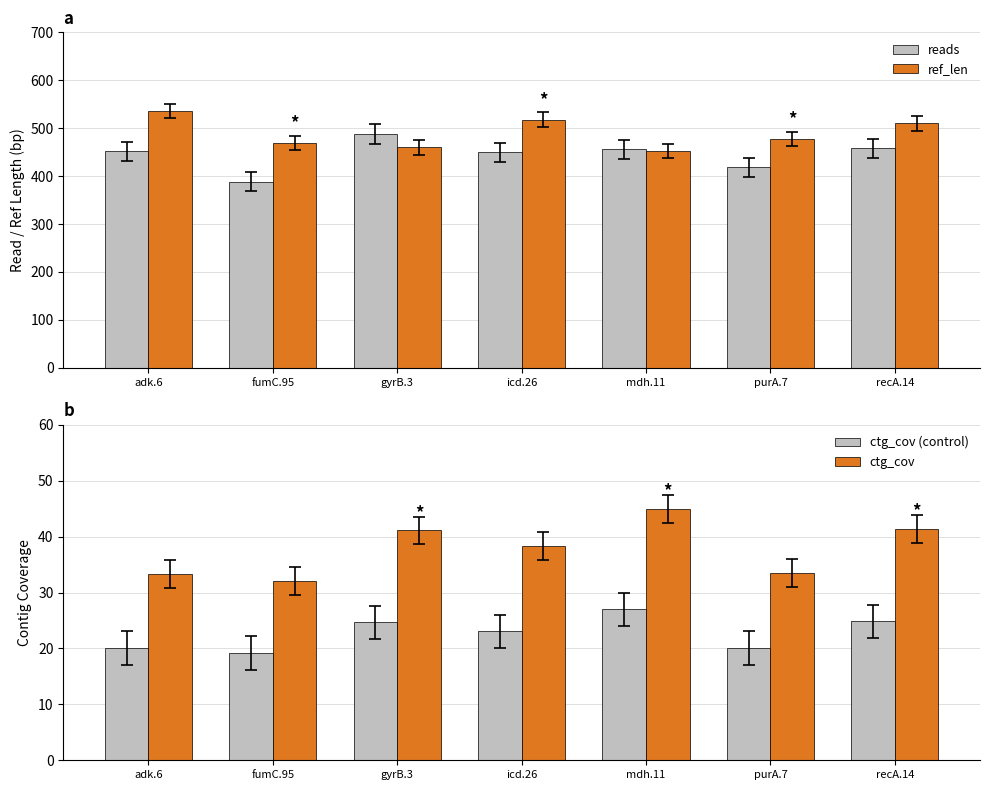

Are the bars grouped side by side (vs. stacked)?

Yes